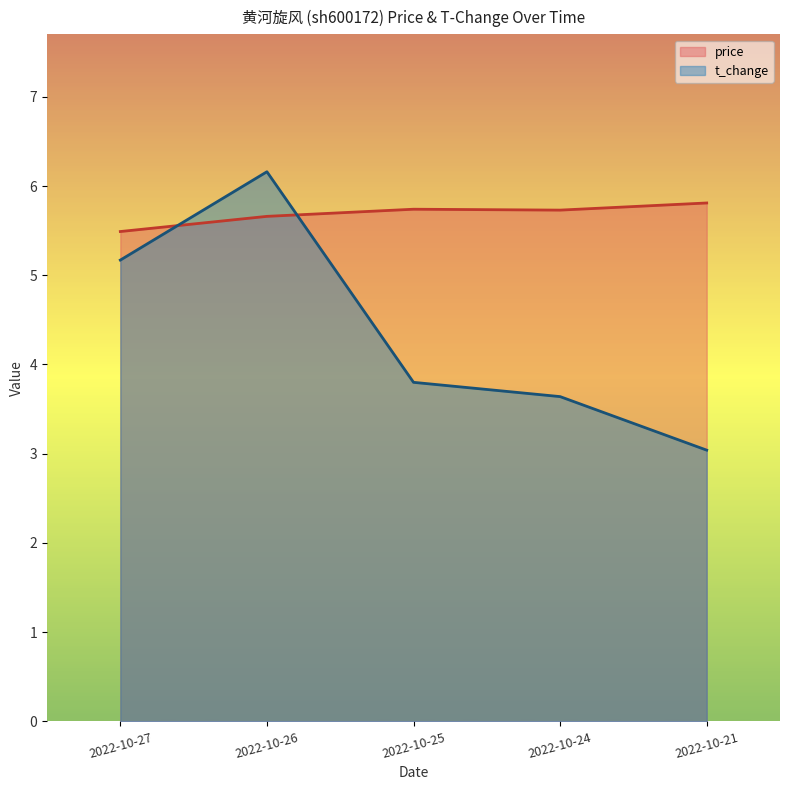

List the labels in order of t_change value, largest first.

2022-10-26, 2022-10-27, 2022-10-25, 2022-10-24, 2022-10-21